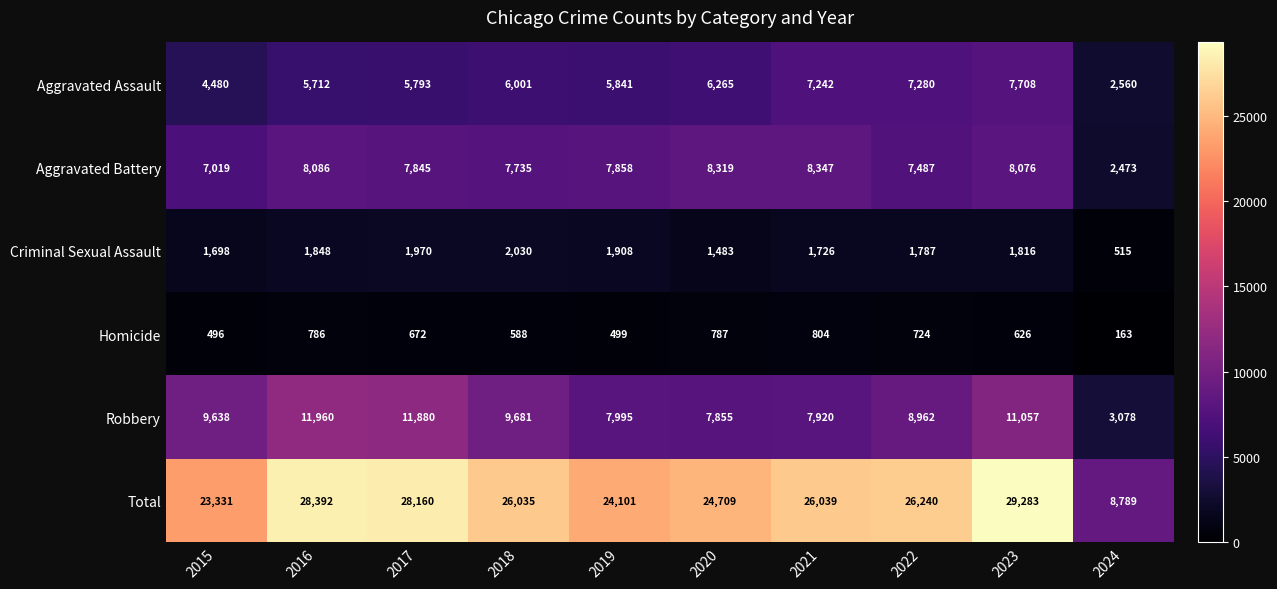

Which series has the largest range (max minus min)?

Total